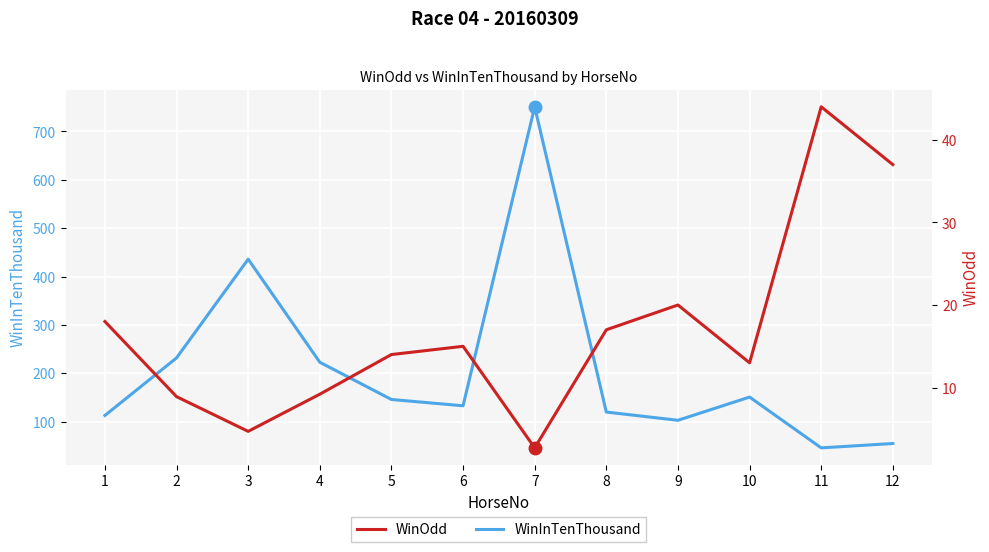

How many lines are shown in the chart?

2